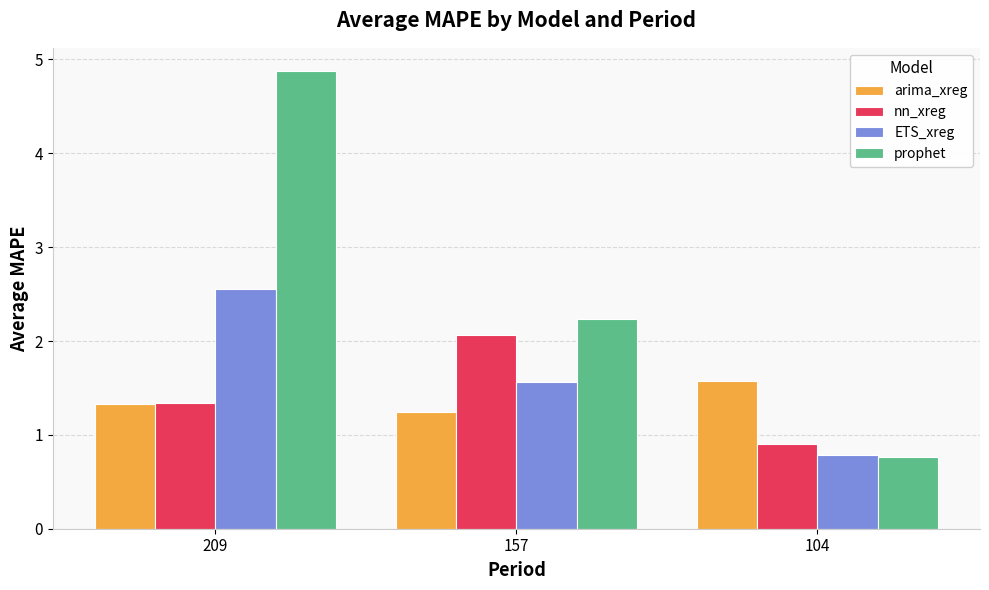

What is the difference between the highest and lowest values at 157?

1.0